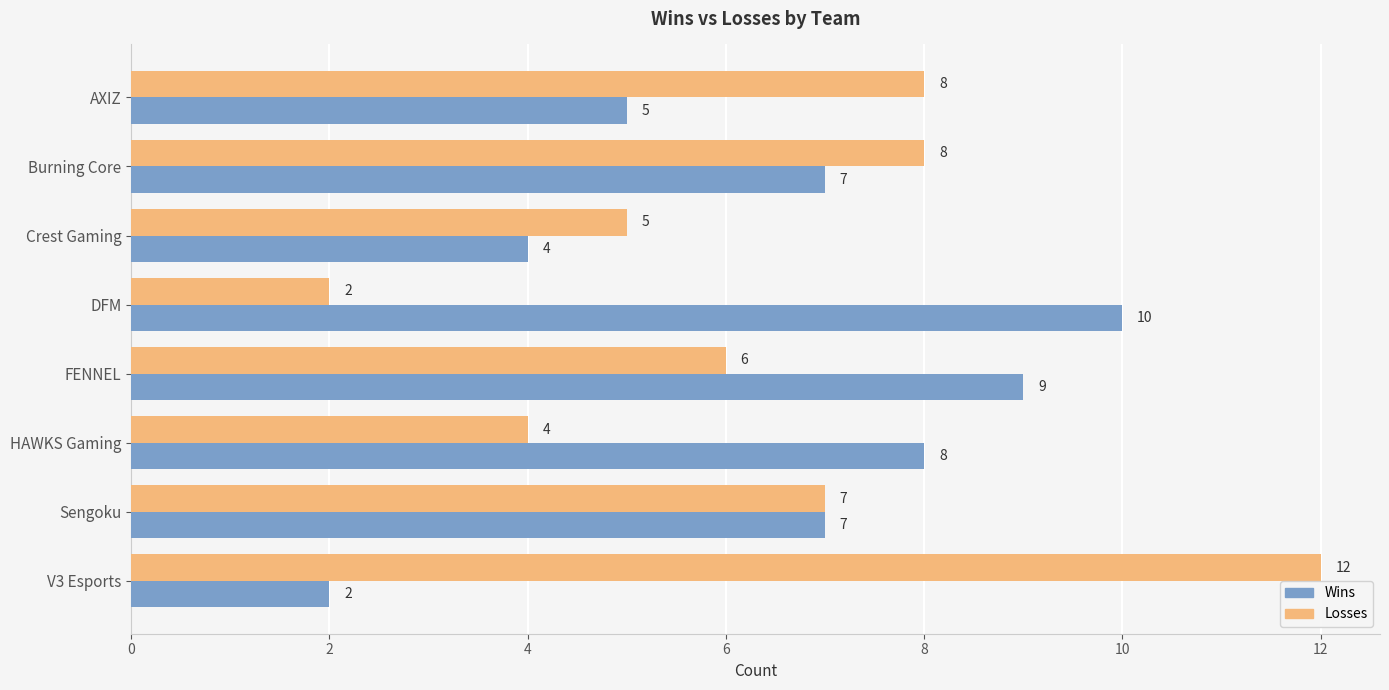

What is the maximum value shown in the chart?

12